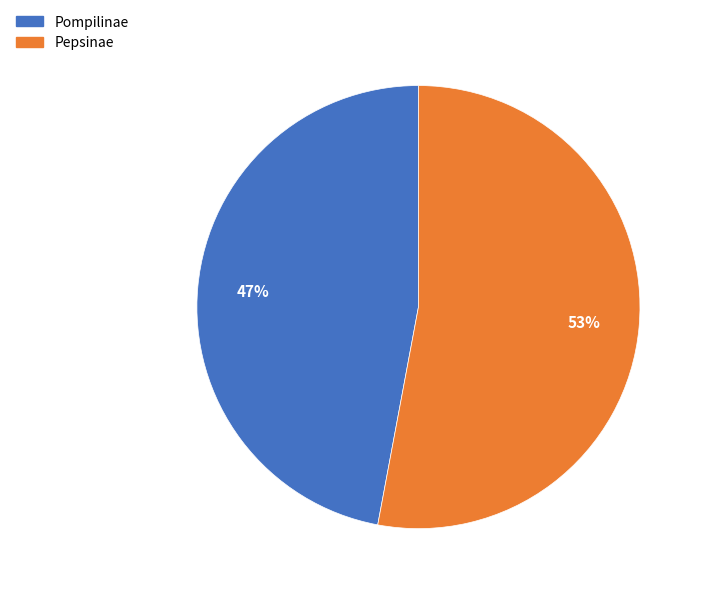

Is the sum of Pepsinae and Pompilinae greater than half?

Yes